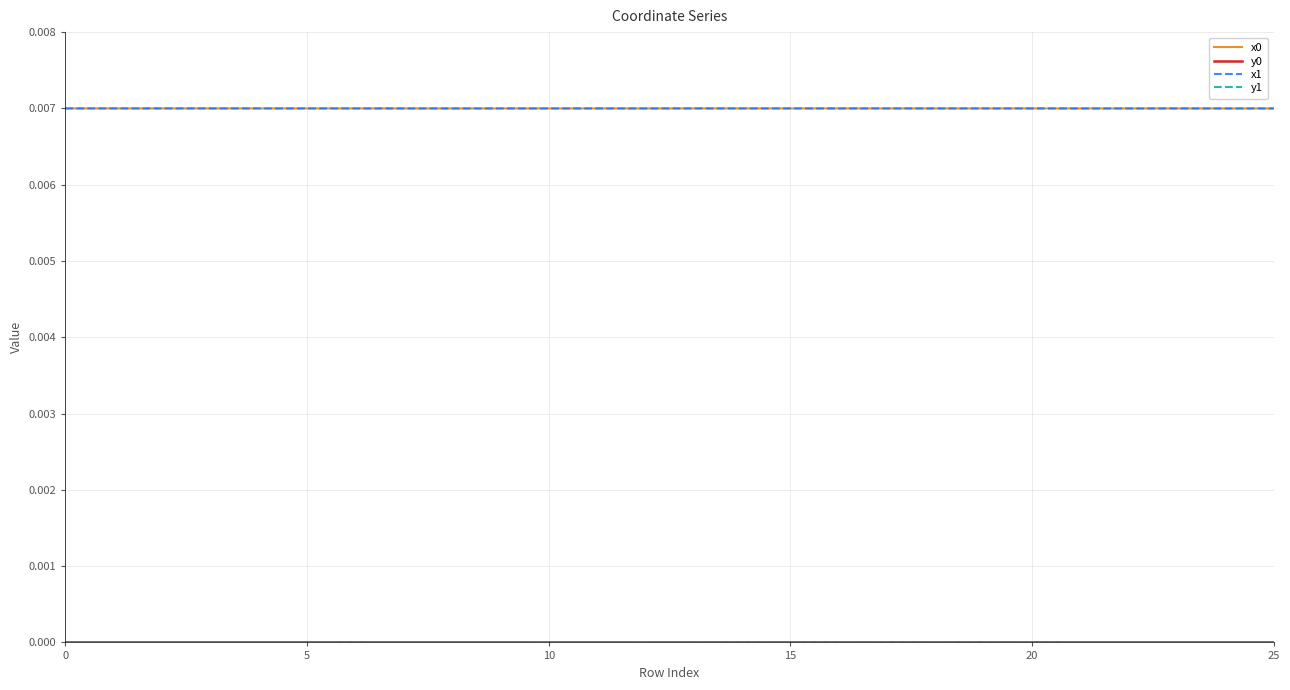

True or false: x0 has more than 1 interior local peaks.

True